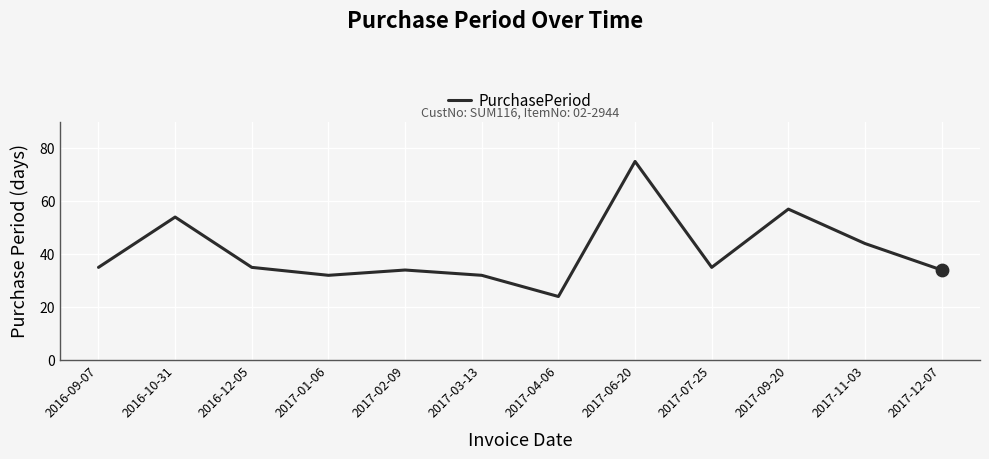

What is the change in value from 2017-02-09 to 2017-11-03?

+10